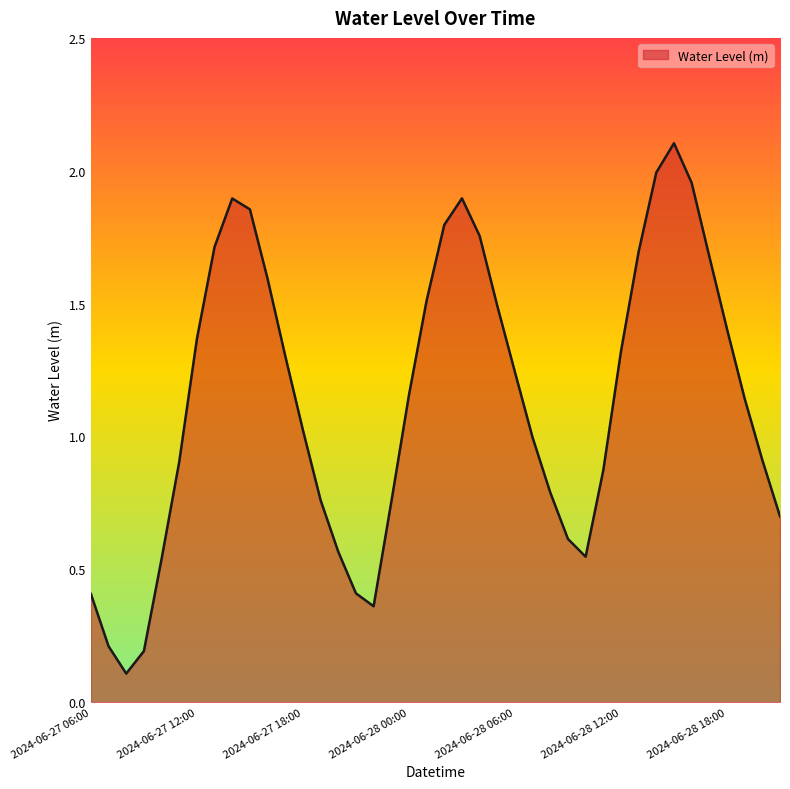

What is the maximum value shown in the chart?

2.1